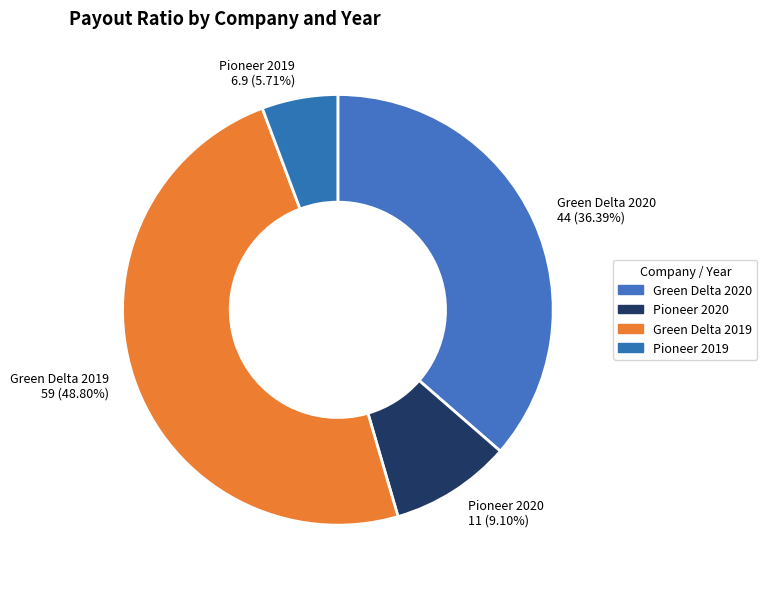

Approximately how many times larger is the value at Green Delta 2020 compared to Green Delta 2019?

0.7